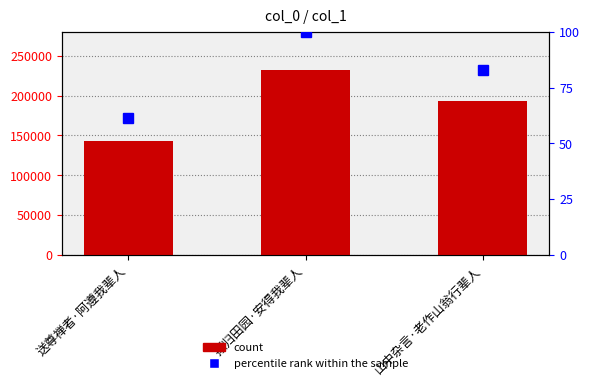

True or false: count has a value of 192734.0 at 山中杂言·老作山翁行辈人.

True